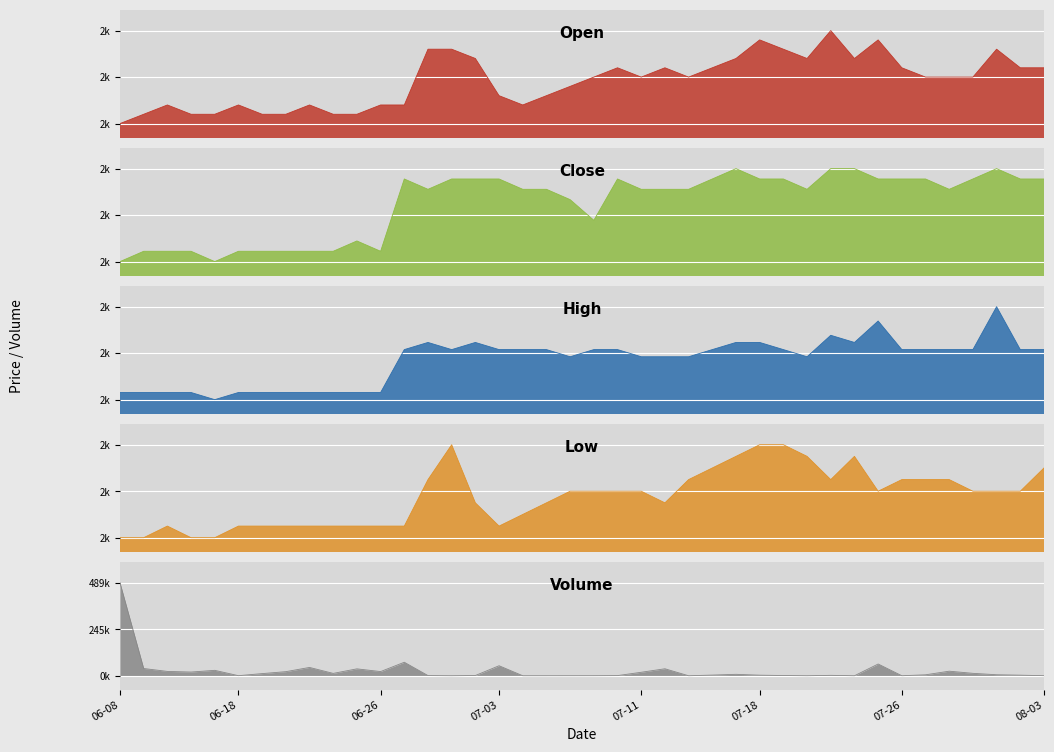

How many distinct data groups are displayed?

5